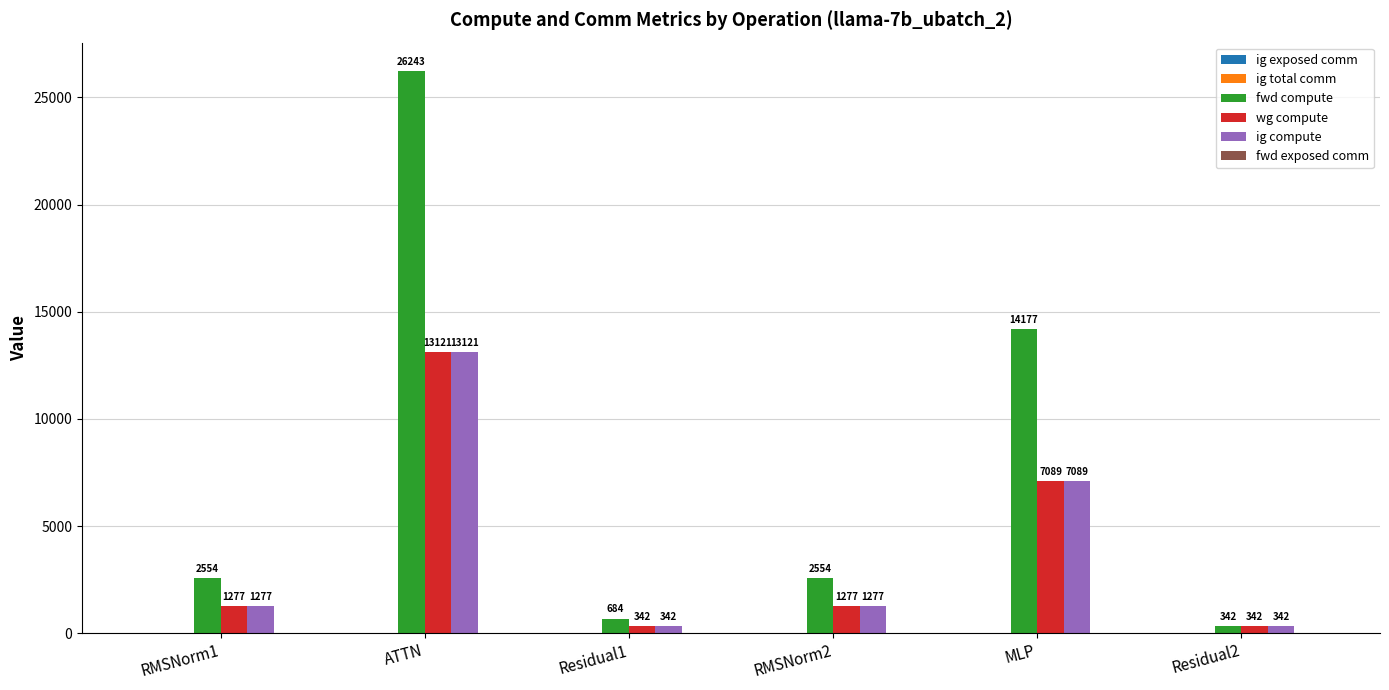

At how many categories does at least one series exceed 6306?

2